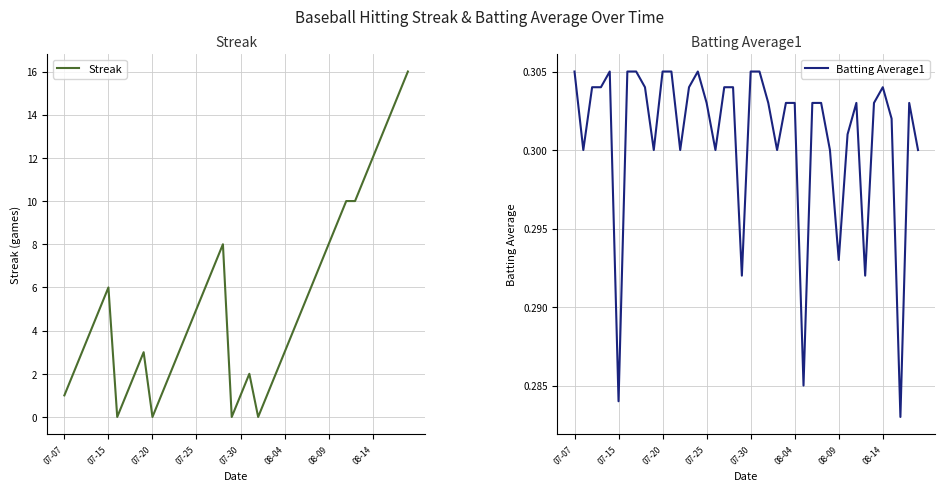

The Streak series shows 1 at 08-04. True or false?

False